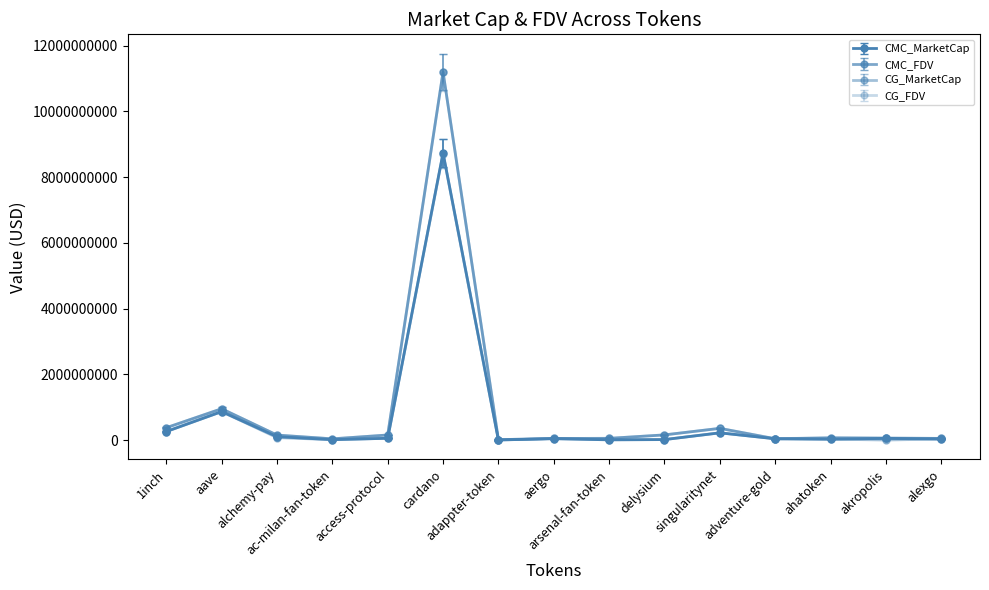

Between adventure-gold and alexgo, which series saw the biggest shift?

CMC_FDV